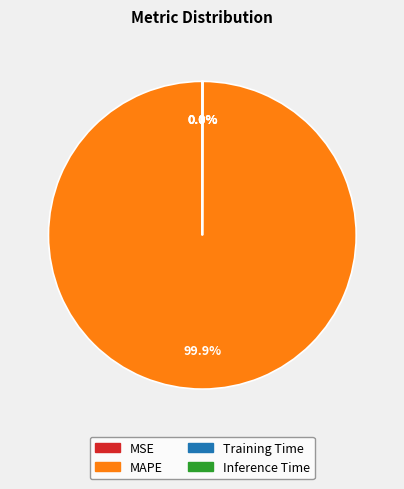

Is there a majority slice in this chart?

Yes